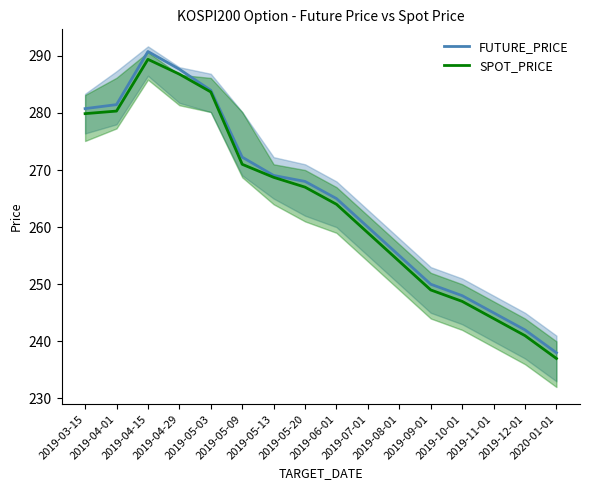

The value of SPOT_PRICE at 2019-06-01 is 264.0. True or false?

True